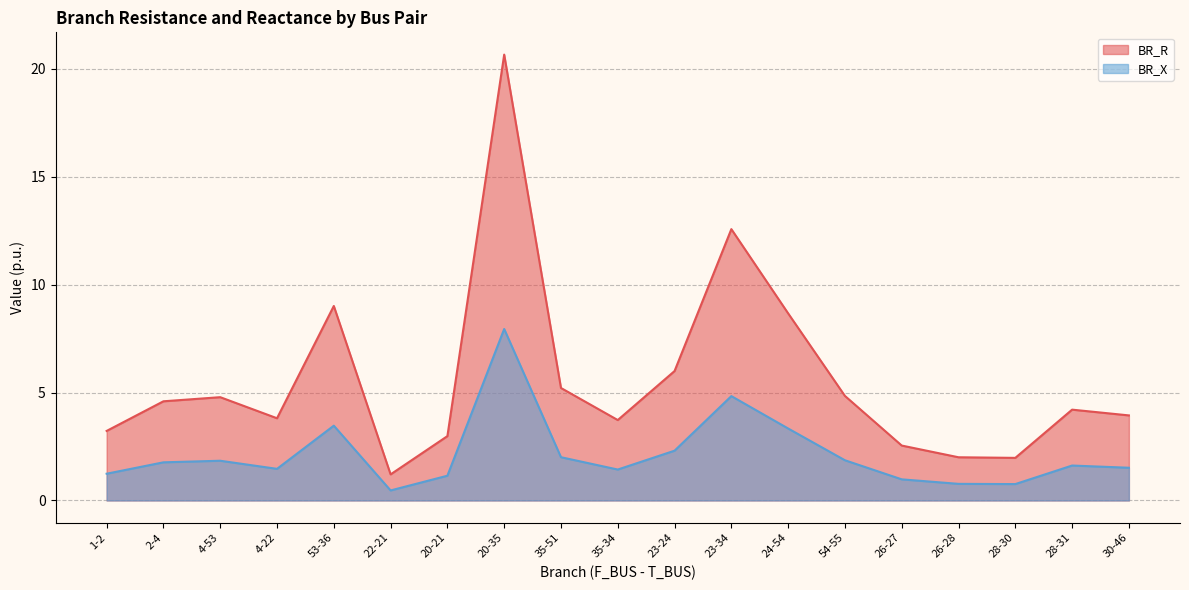

What is the difference between the highest and lowest values at 24-54?

5.3